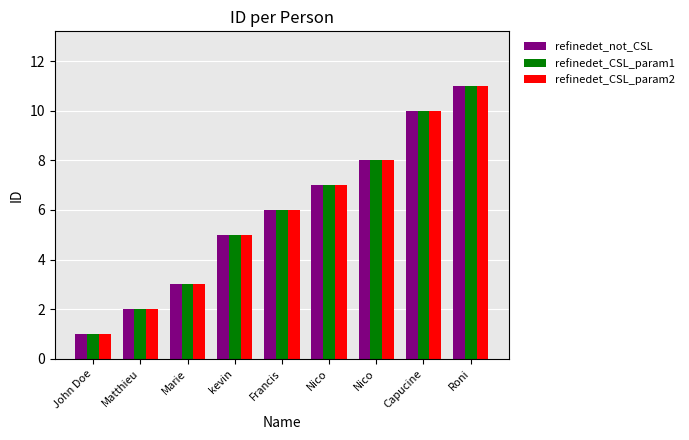

How many groups of bars are there?

9